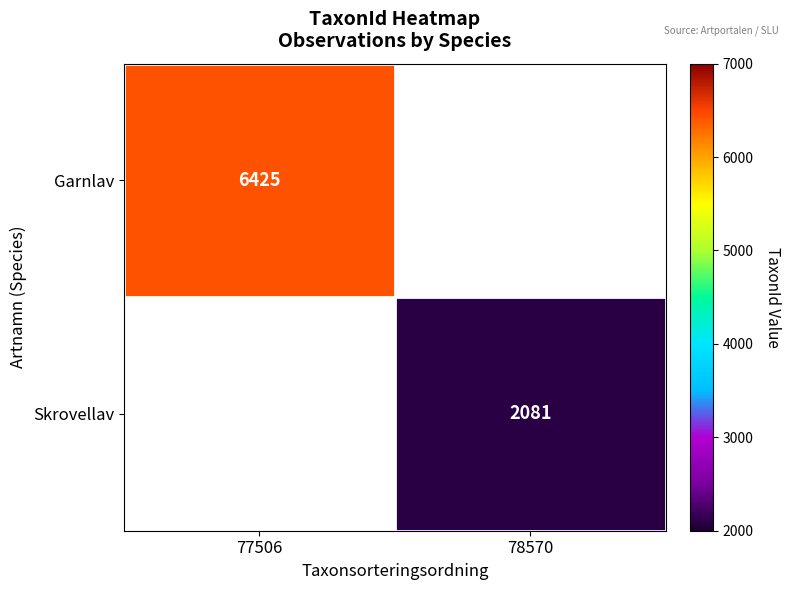

Is it true that Garnlav equals 6425 at 77506?

True